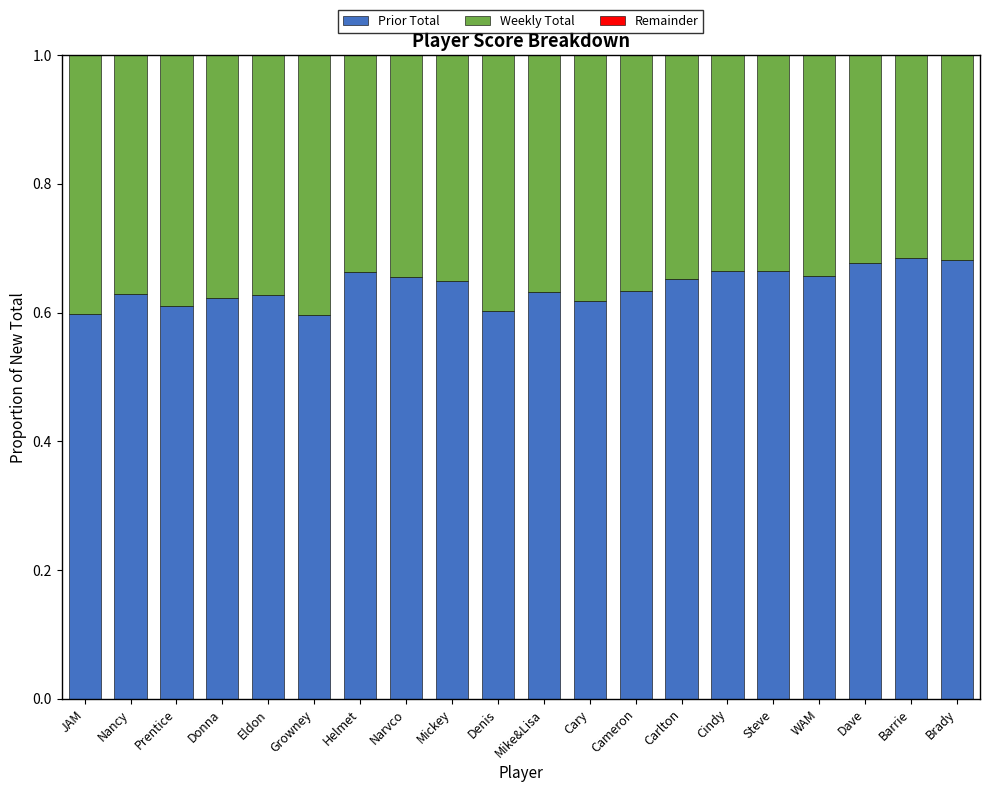

The Prior Total series shows 0.6 at Donna. True or false?

True